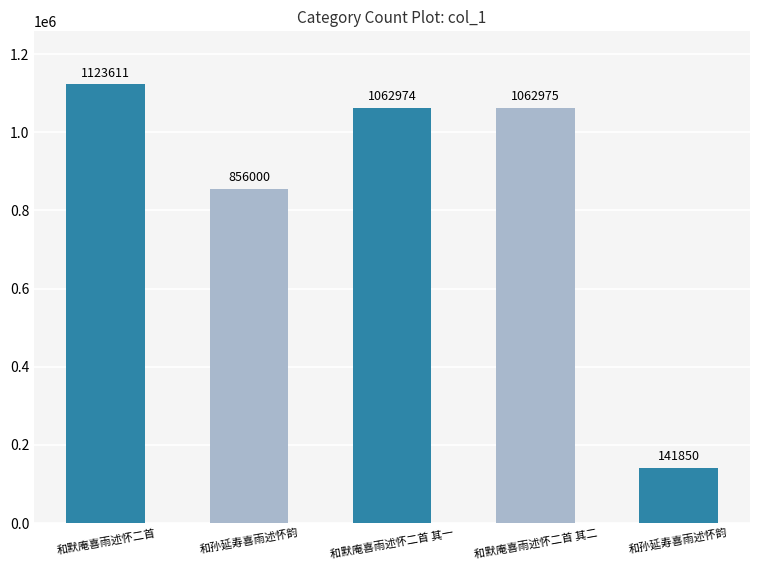

What is the difference between the maximum and minimum values?

981761